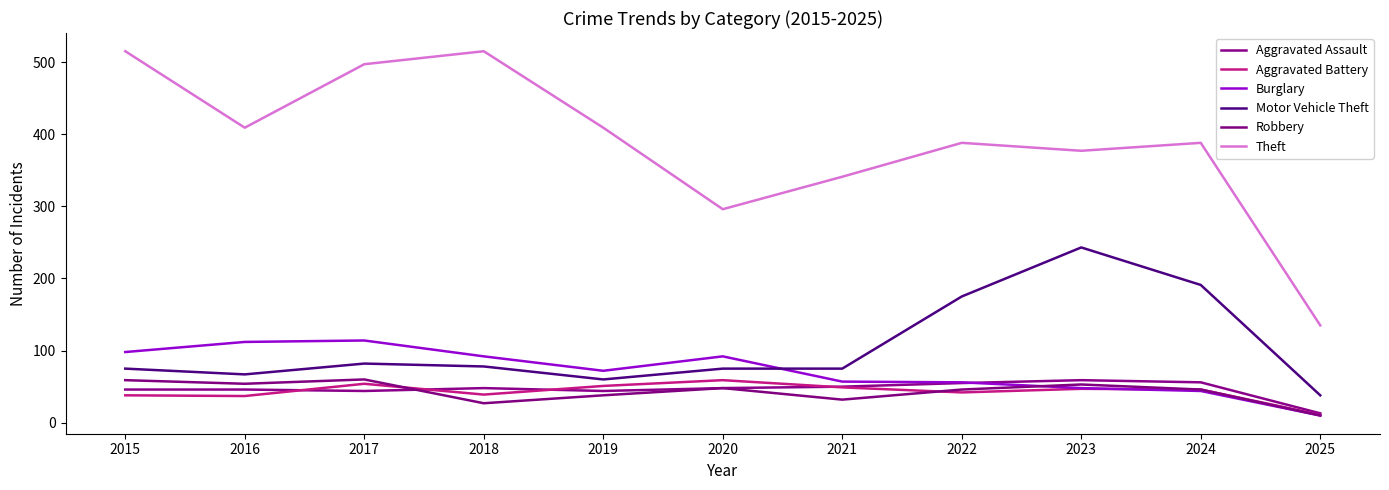

Which series has the largest range (max minus min)?

Theft